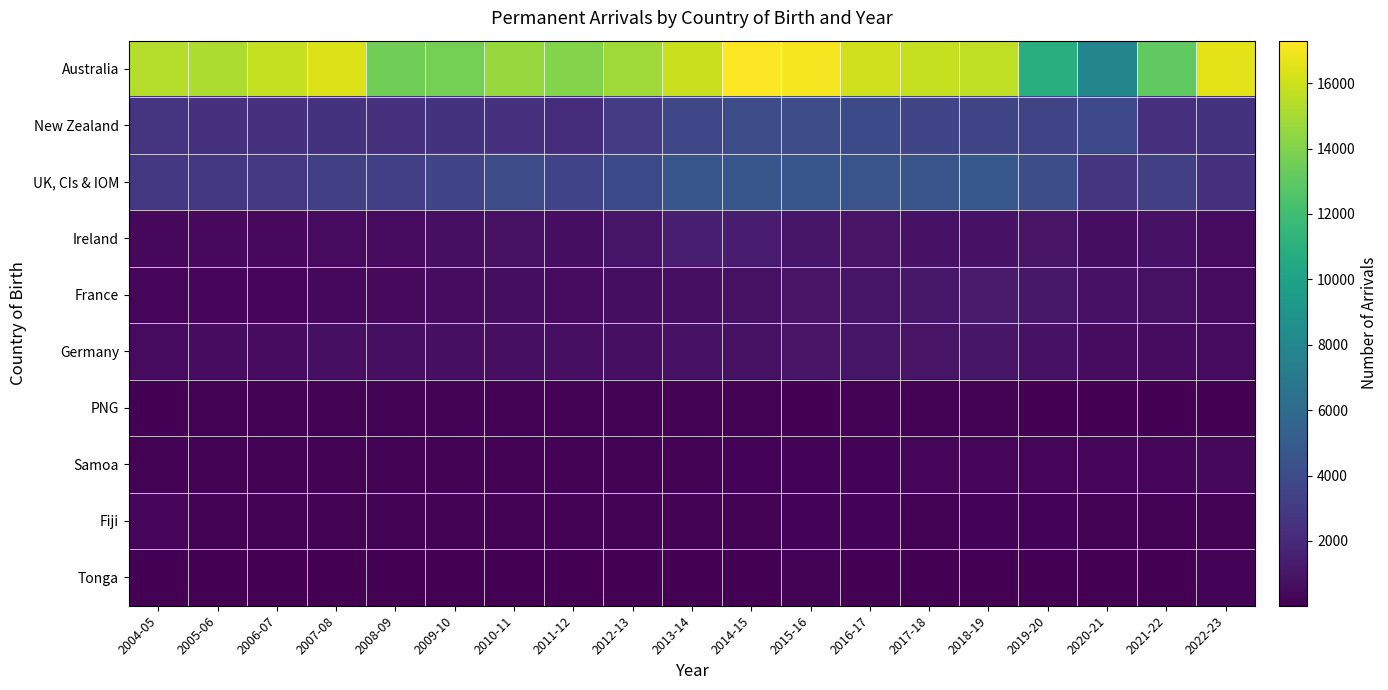

List the series in order of their peak value, highest first.

Australia, UK, CIs & IOM, New Zealand, Ireland, France, Germany, Samoa, Fiji, Tonga, PNG